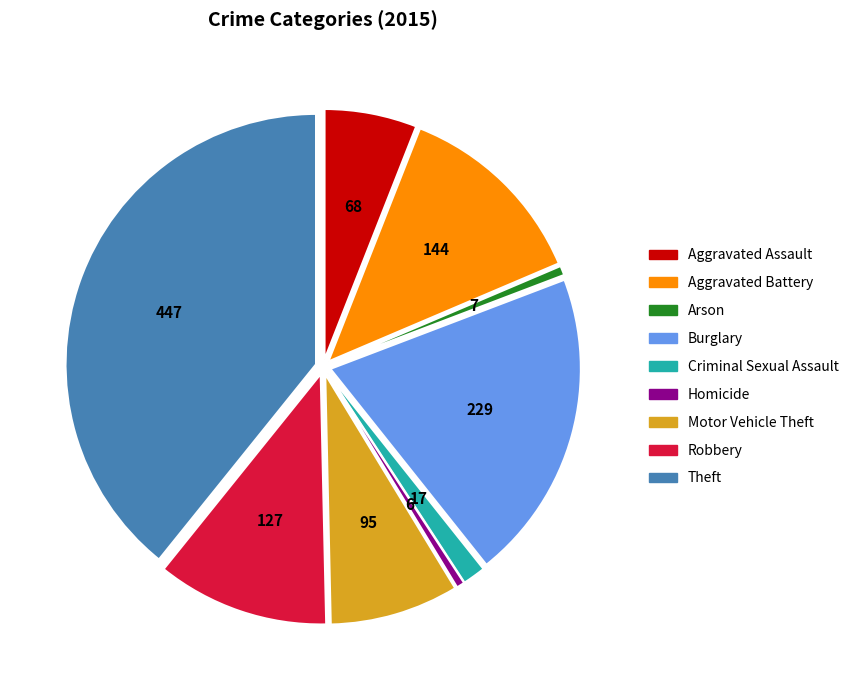

How many segments does this pie chart have?

9